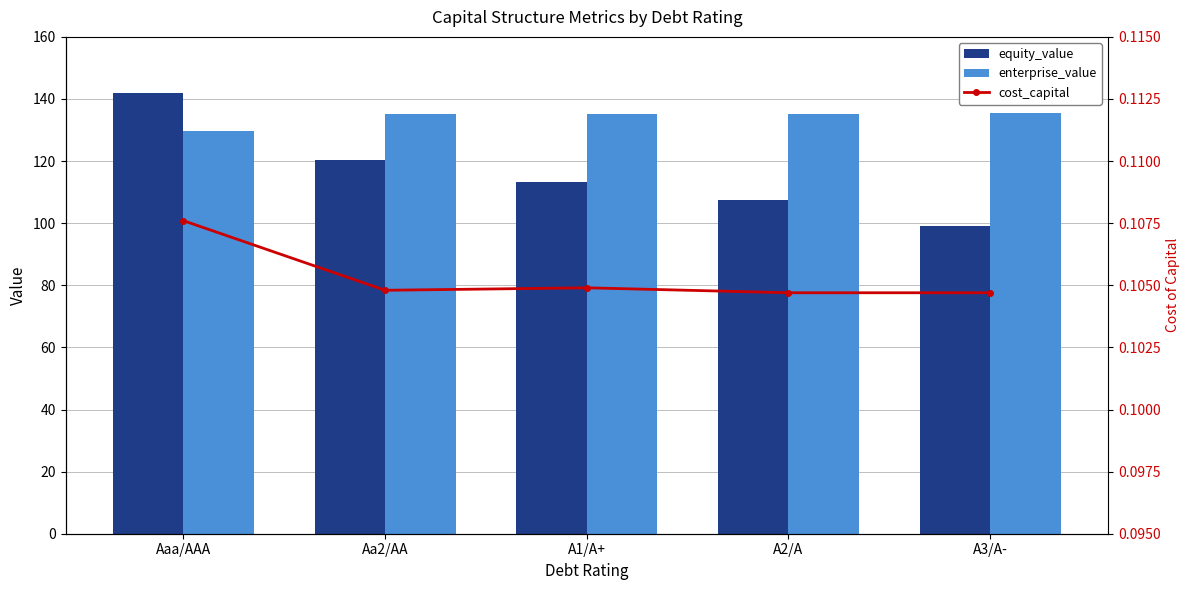

True or false: equity_value has a value of 107.6 at A2/A.

True